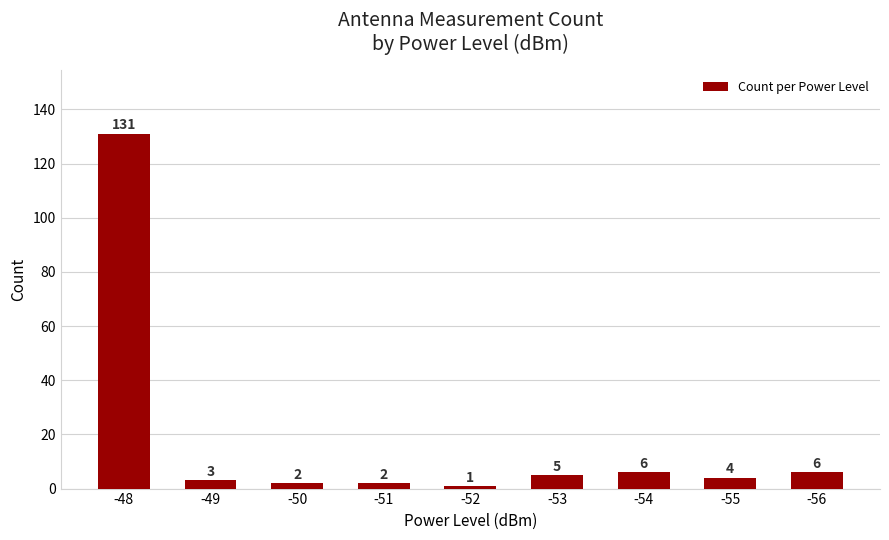

What is the minimum value shown in the chart?

1